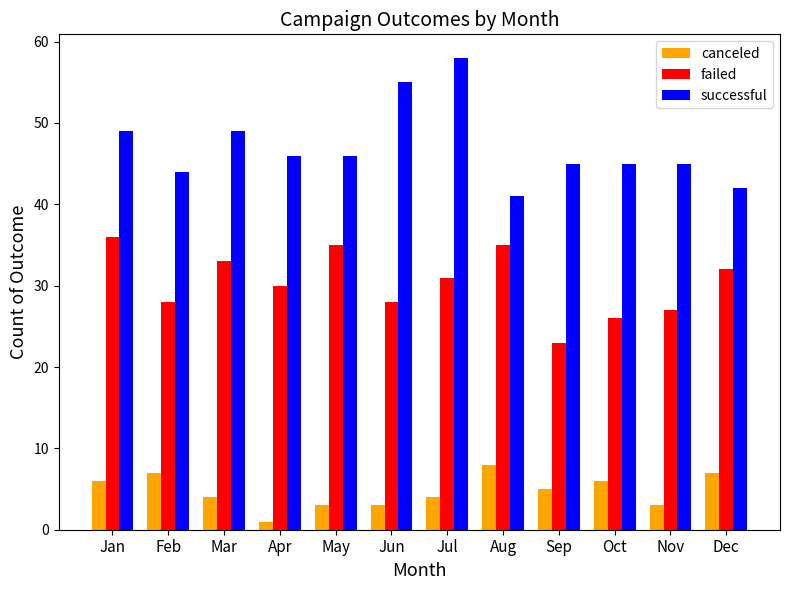

Which category has the lowest value across all series?

Apr